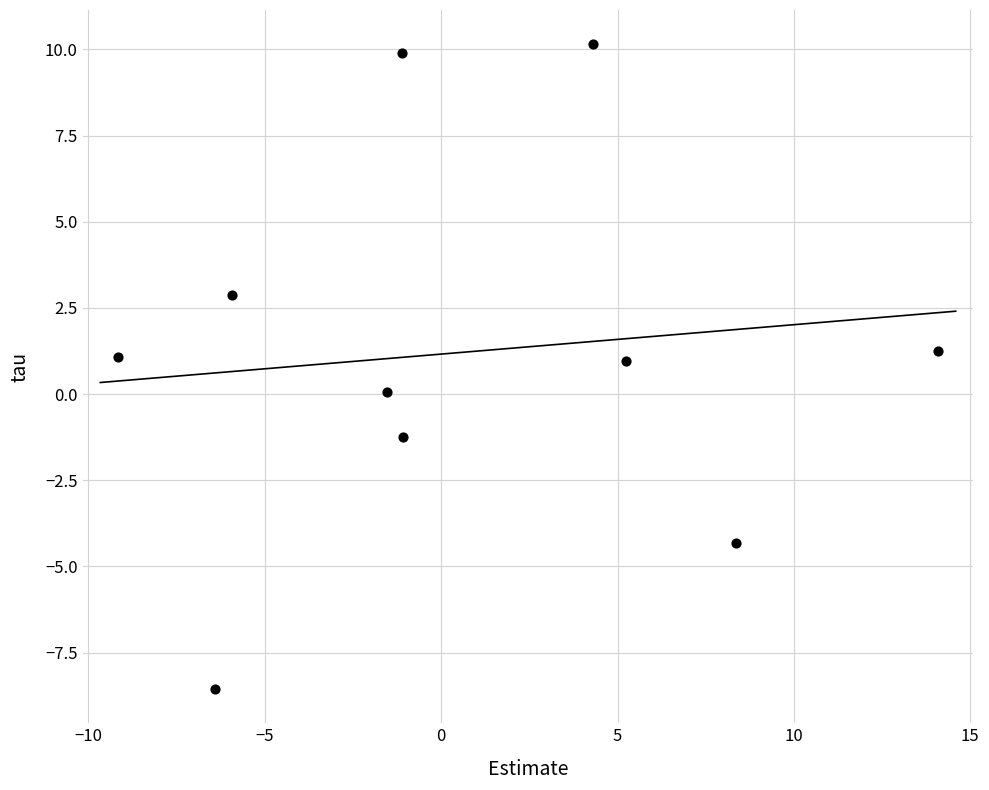

What is the range of Y values (max minus min)?

18.7